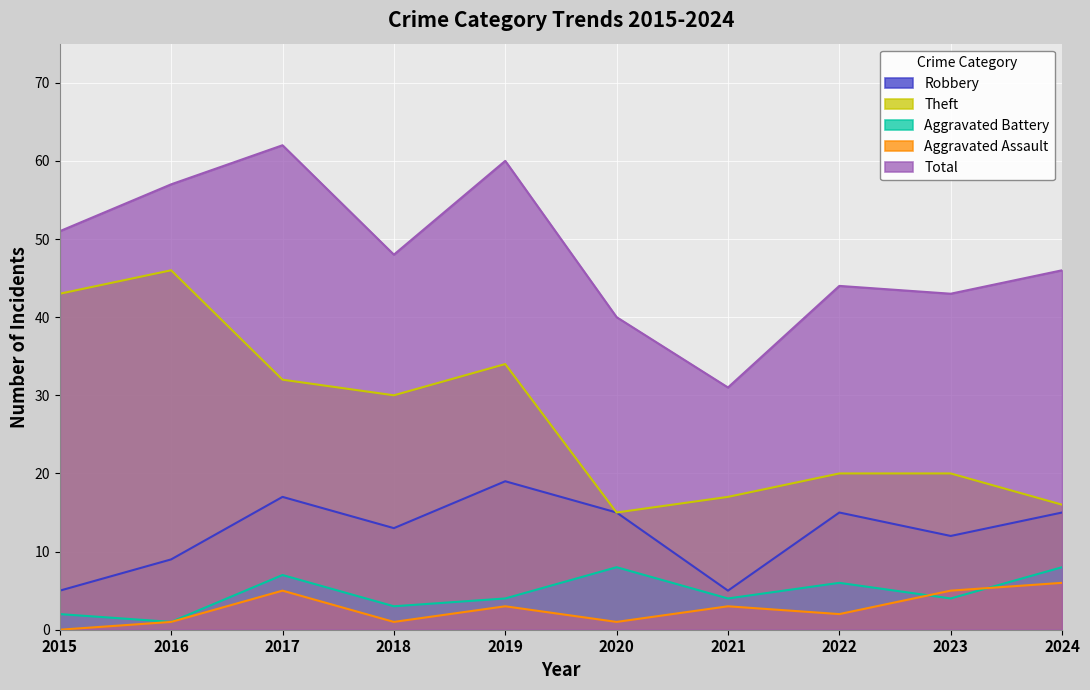

At 2018, list the series in order from largest to smallest.

Total, Theft, Robbery, Aggravated Battery, Aggravated Assault